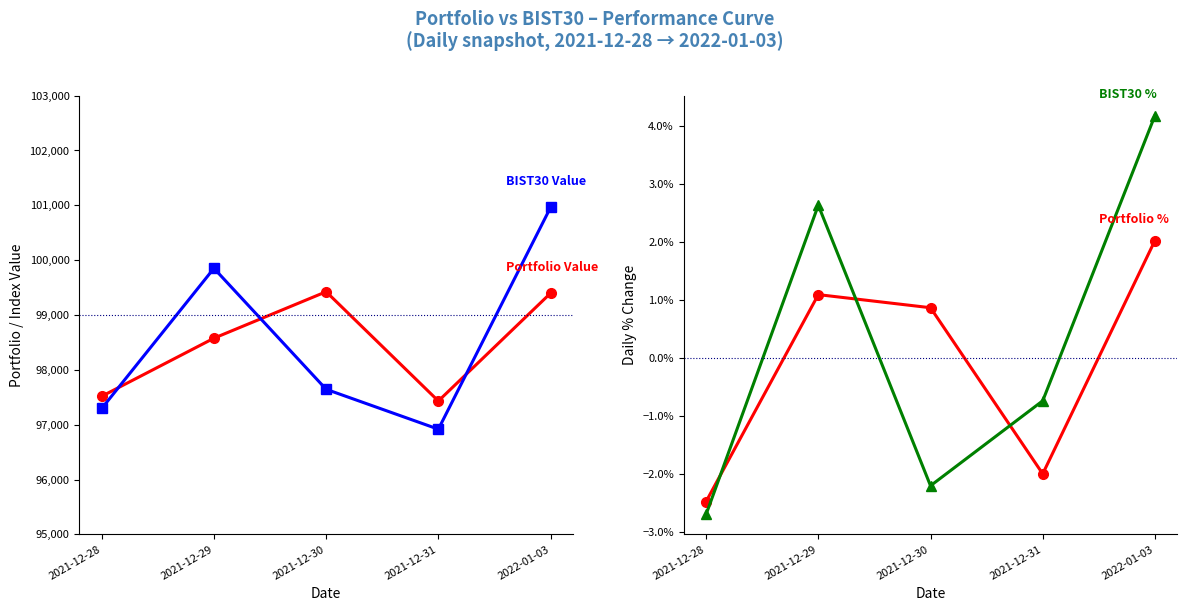

What value does the BIST30 Value series have at 2021-12-30?

97645.3